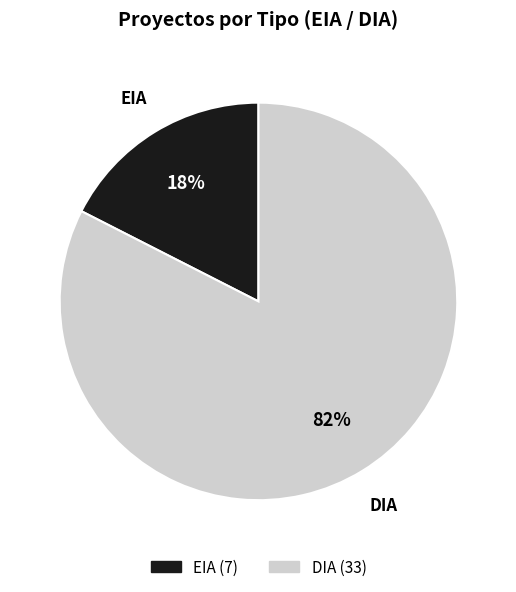

Which slice is the smallest?

EIA